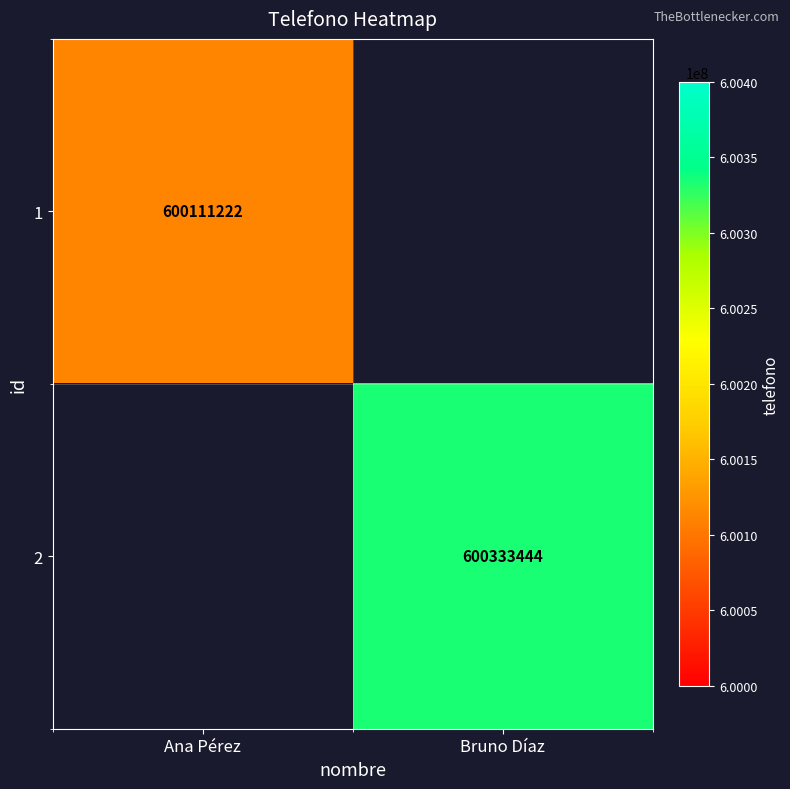

At how many categories does at least one series exceed 600240048?

1